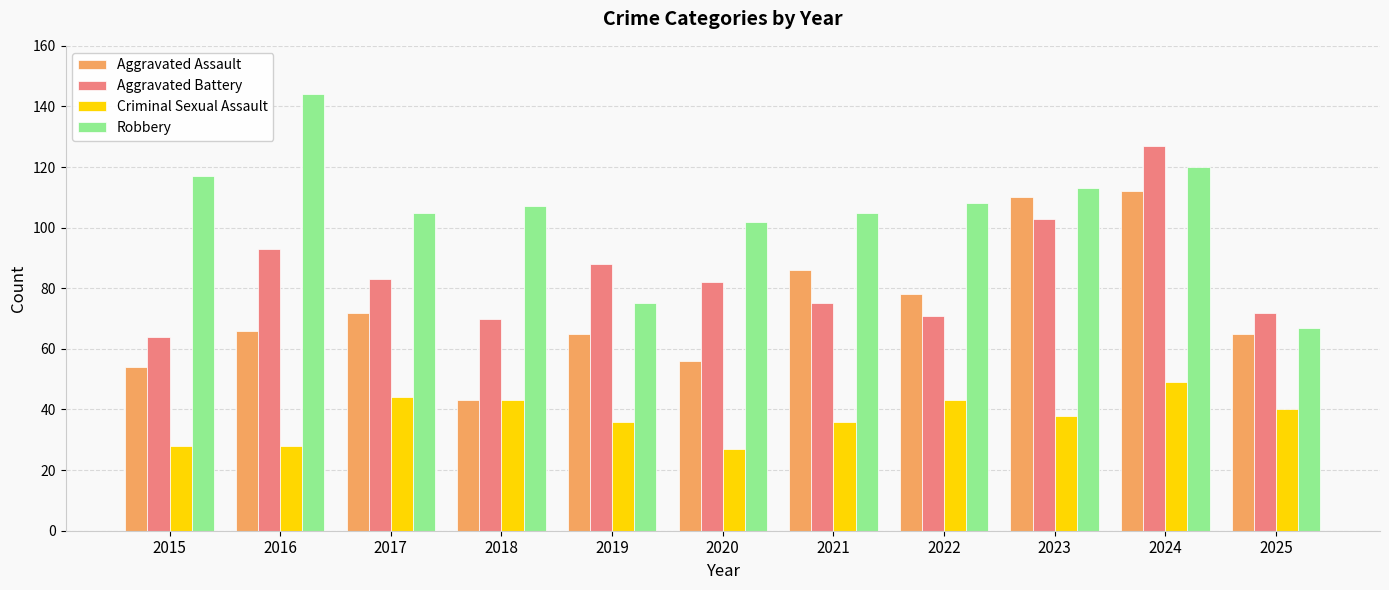

What are all the series names shown in the legend?

Aggravated Assault, Aggravated Battery, Criminal Sexual Assault, Robbery